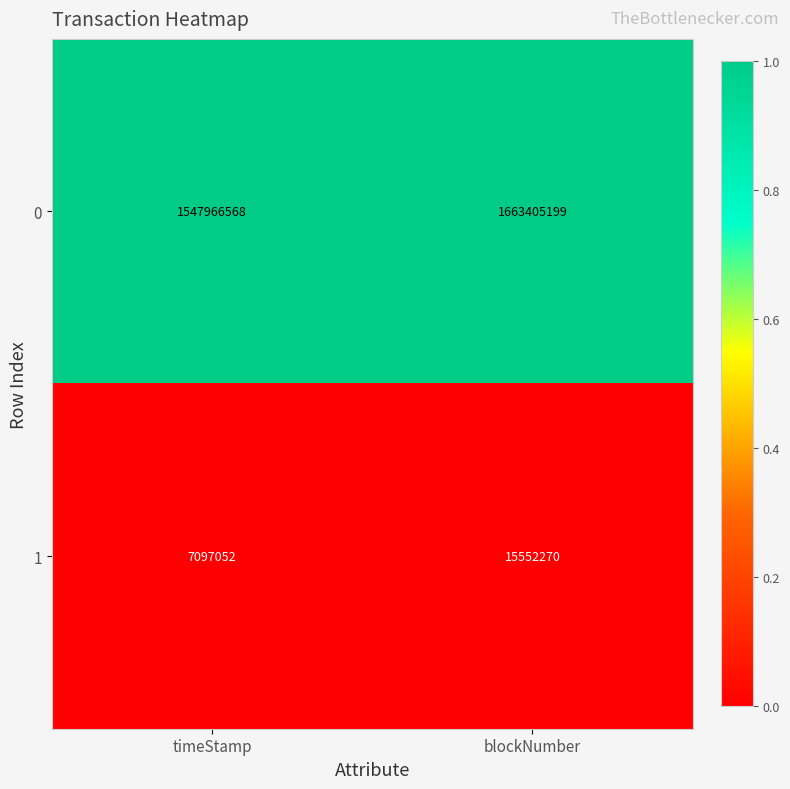

Reading right to left, what are all the values shown in this chart?

0: 1663405199	1547966568
1: 15552270	7097052